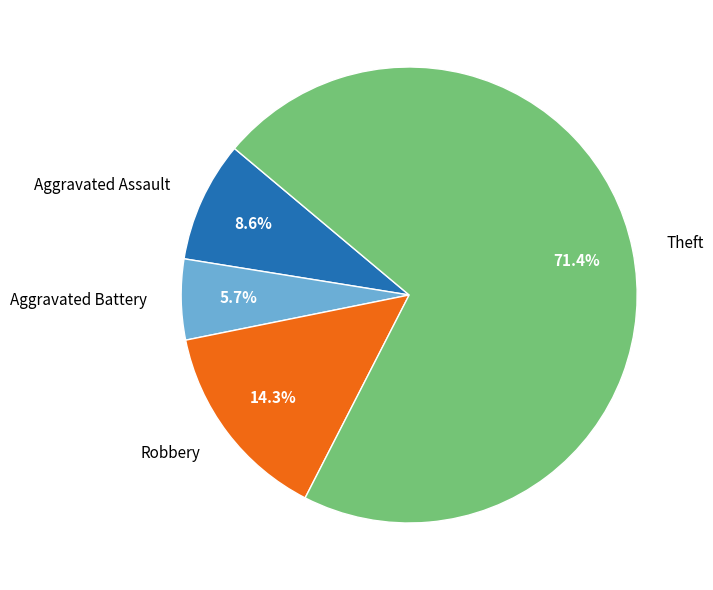

Combined, what portion of the pie is Theft and Robbery?

85.7%